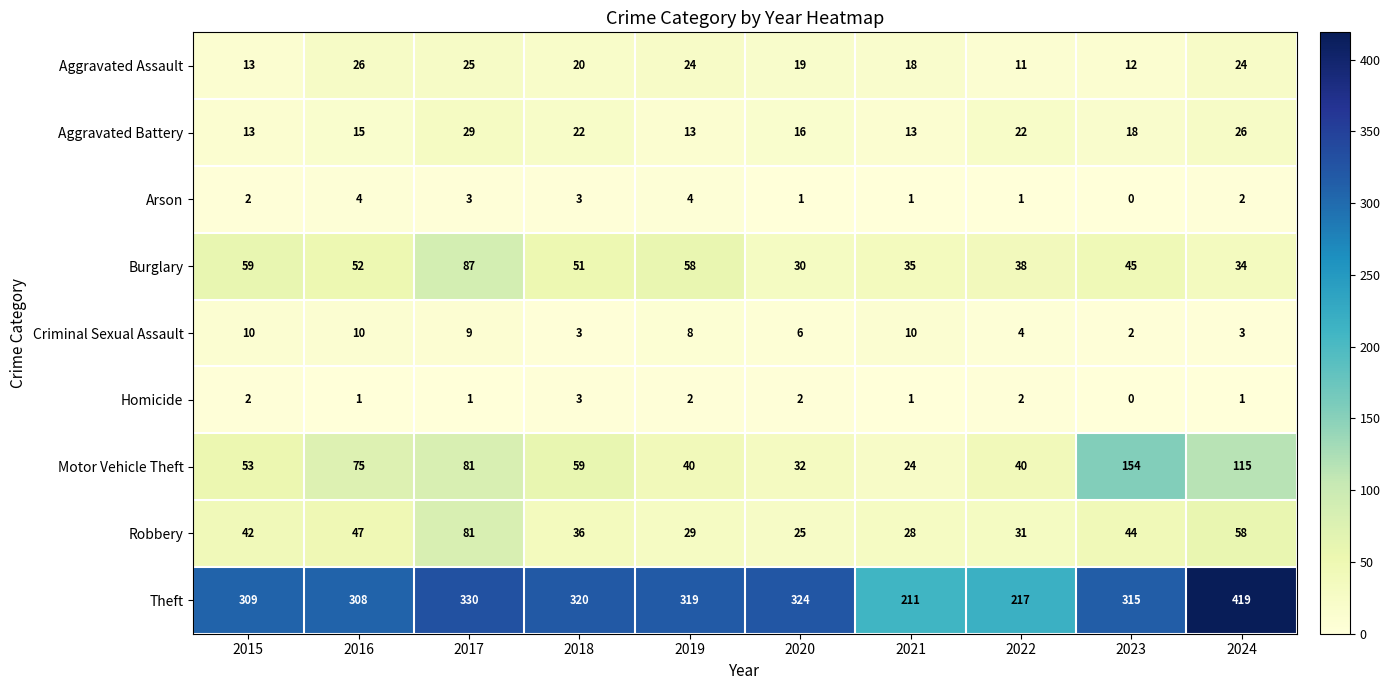

At which label does Aggravated Assault reach its peak?

2016